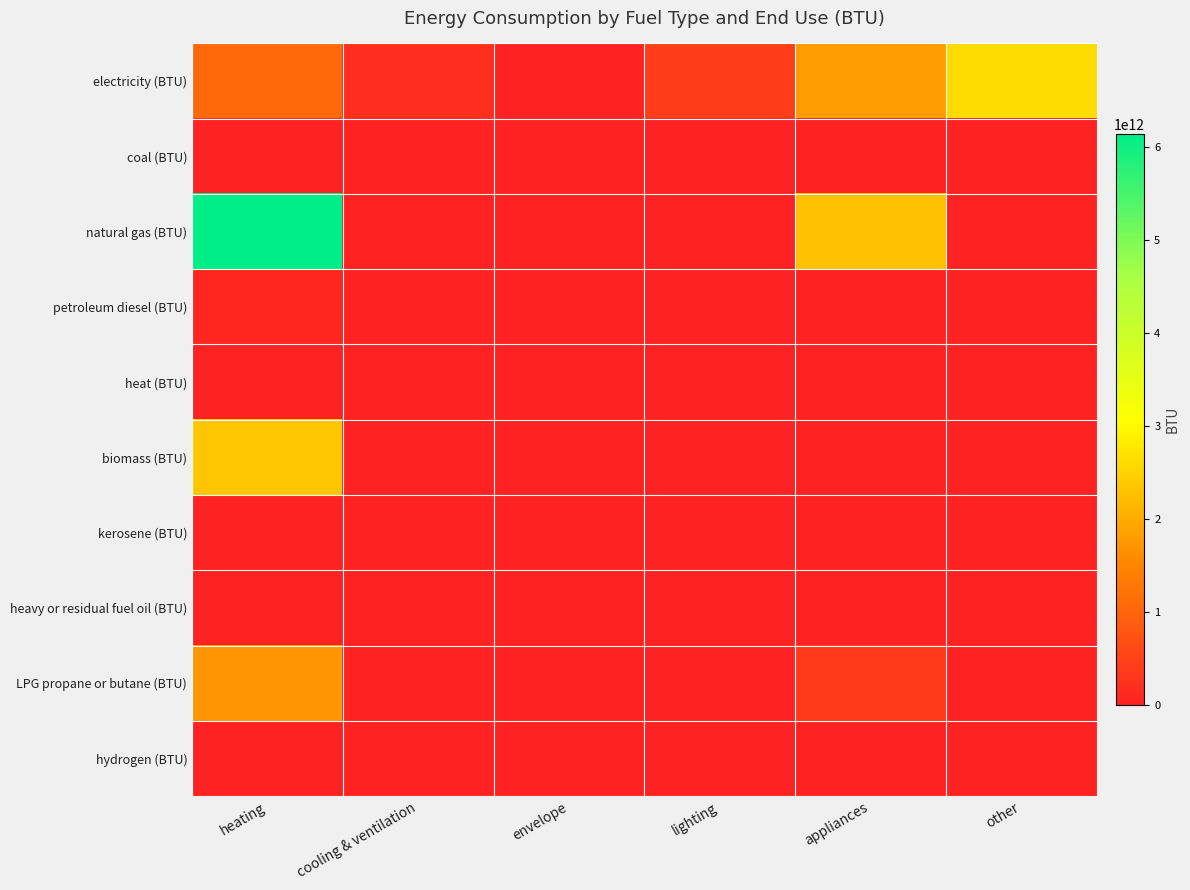

Reading left to right, transcribe all the data shown in this chart.

electricity (BTU): heating=1092827724628.7	cooling & ventilation=196823493549.5	envelope=0.0	lighting=417152686707.0	appliances=1821287340357.2	other=2621539976923.8
coal (BTU): heating=0.0	cooling & ventilation=0.0	envelope=0.0	lighting=0.0	appliances=0.0	other=0.0
natural gas (BTU): heating=6144568517356.3	cooling & ventilation=0.0	envelope=0.0	lighting=0.0	appliances=2265787013267.2	other=0.0
petroleum diesel (BTU): heating=78543050474.2	cooling & ventilation=0.0	envelope=0.0	lighting=0.0	appliances=839667073.3	other=0.0
heat (BTU): heating=0.0	cooling & ventilation=0.0	envelope=0.0	lighting=0.0	appliances=0.0	other=0.0
biomass (BTU): heating=2337448925285.7	cooling & ventilation=0.0	envelope=0.0	lighting=0.0	appliances=0.0	other=0.0
kerosene (BTU): heating=0.0	cooling & ventilation=0.0	envelope=0.0	lighting=0.0	appliances=0.0	other=0.0
heavy or residual fuel oil (BTU): heating=0.0	cooling & ventilation=0.0	envelope=0.0	lighting=0.0	appliances=0.0	other=0.0
LPG propane or butane (BTU): heating=1711781644351.2	cooling & ventilation=0.0	envelope=0.0	lighting=0.0	appliances=366433093943.4	other=0.0
hydrogen (BTU): heating=0.0	cooling & ventilation=0.0	envelope=0.0	lighting=0.0	appliances=0.0	other=0.0